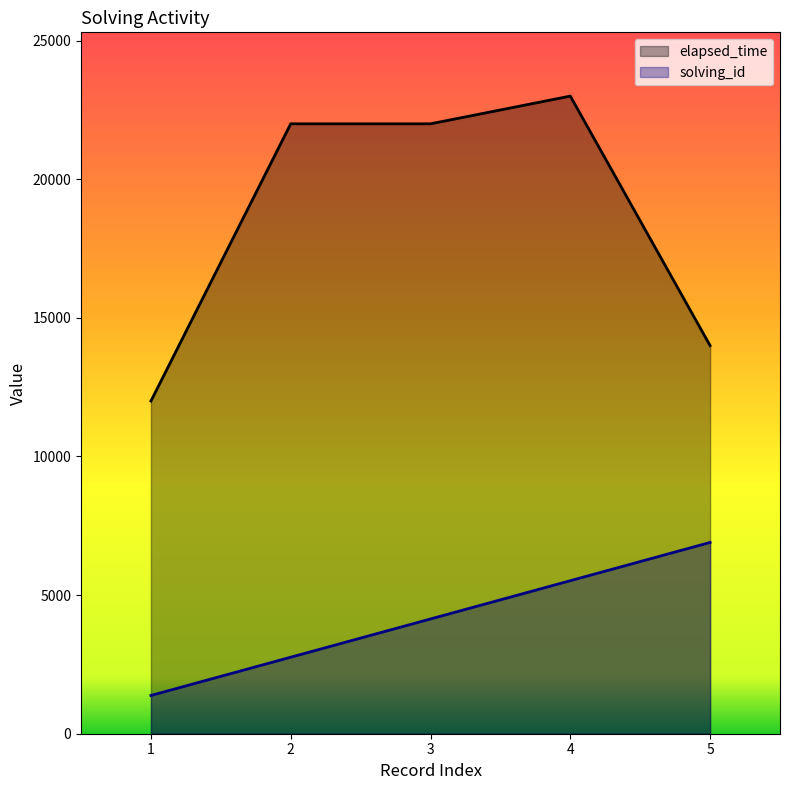

What is the maximum value for solving_id?

6900